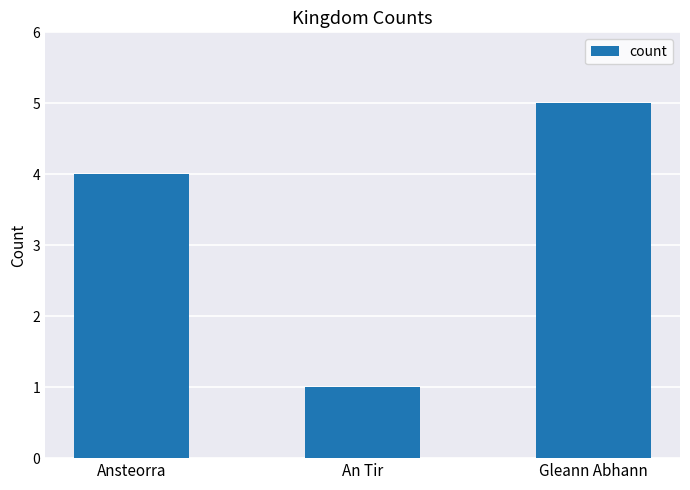

Where is the data nearest to the value 3?

Ansteorra